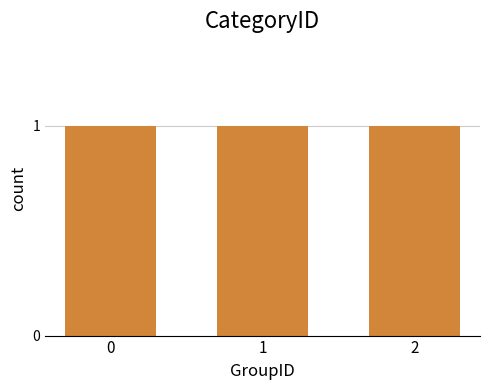

Which has a higher value, 2 or 1?

2